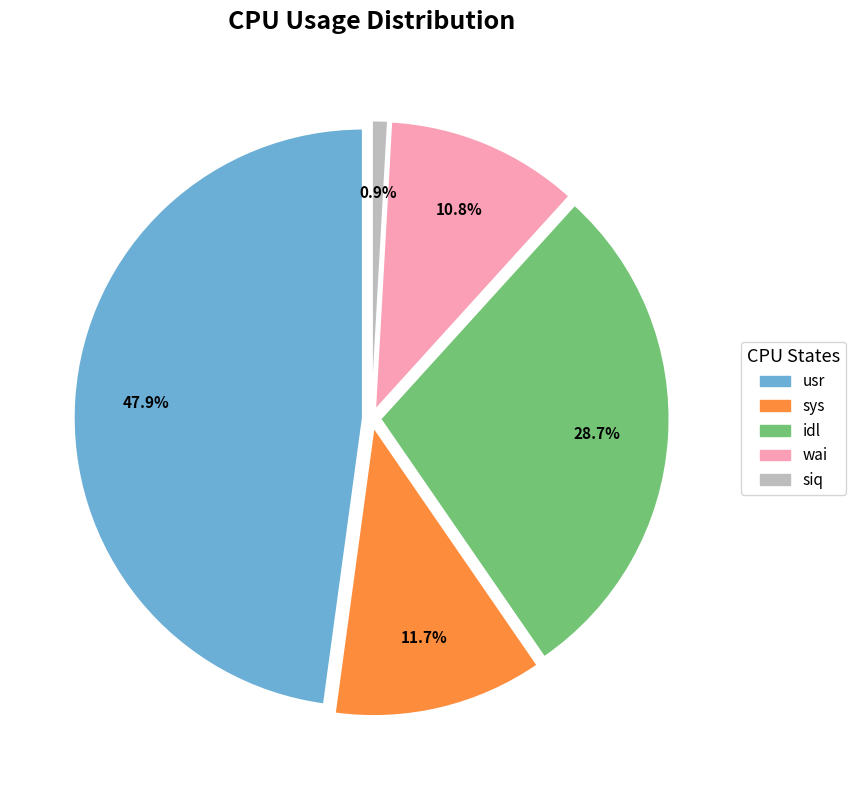

Combined, what portion of the pie is wai and sys?

22.6%